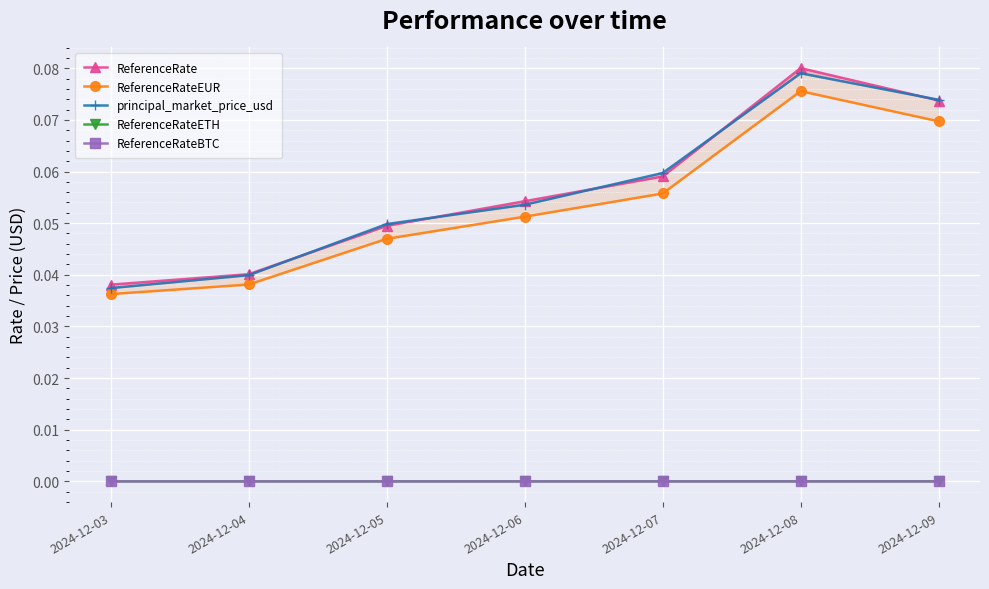

What are all the series names shown in the legend?

ReferenceRate, ReferenceRateEUR, principal_market_price_usd, ReferenceRateETH, ReferenceRateBTC